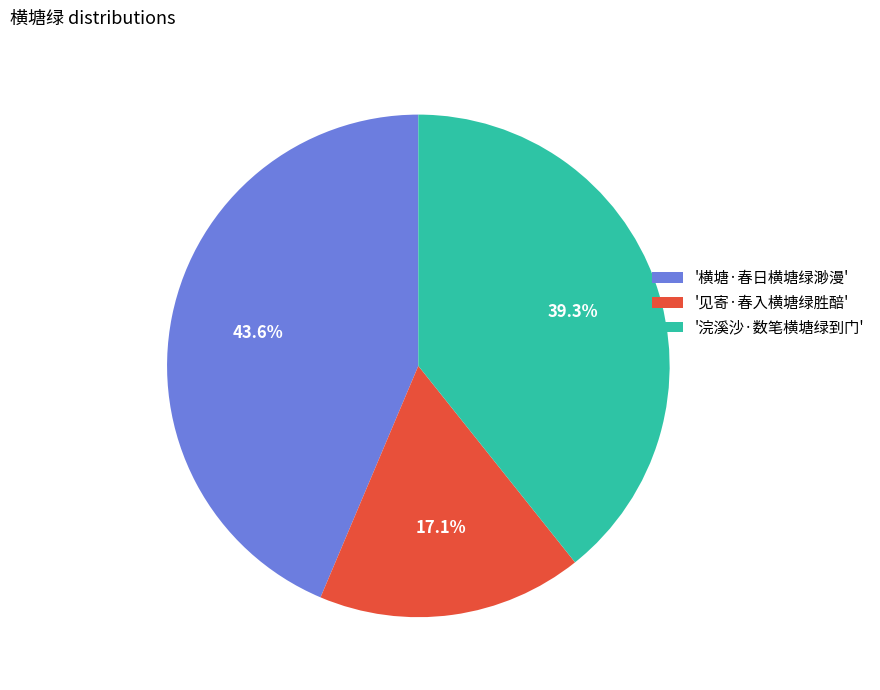

What percentage do '见寄·春入横塘绿胜醅' and '横塘·春日横塘绿渺漫' together represent?

60.7%